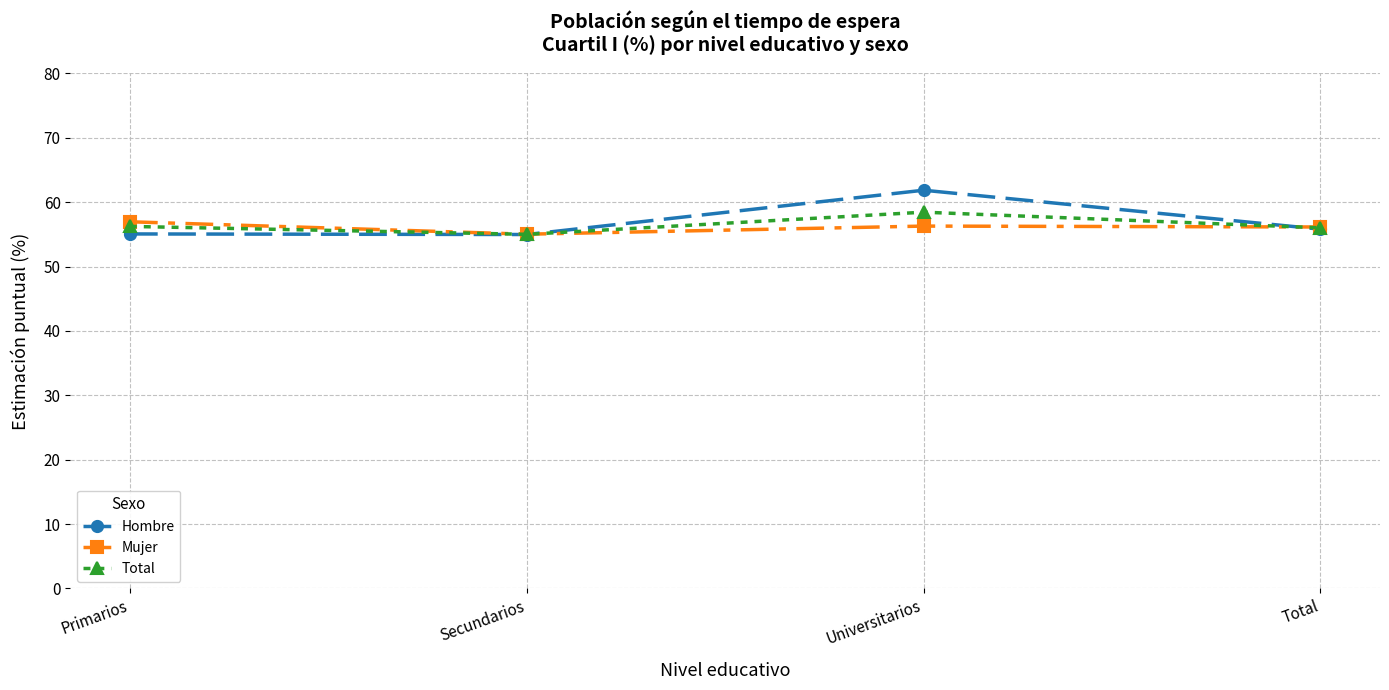

At which label does Mujer reach its peak?

Primarios